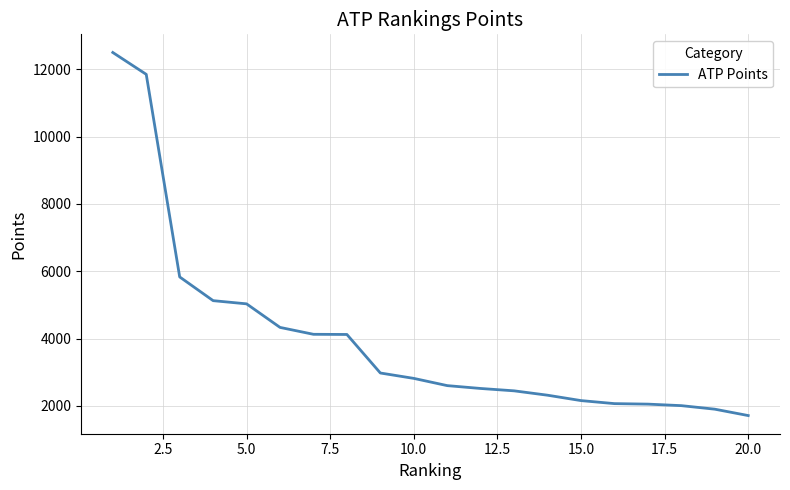

What is the greatest value displayed?

12500